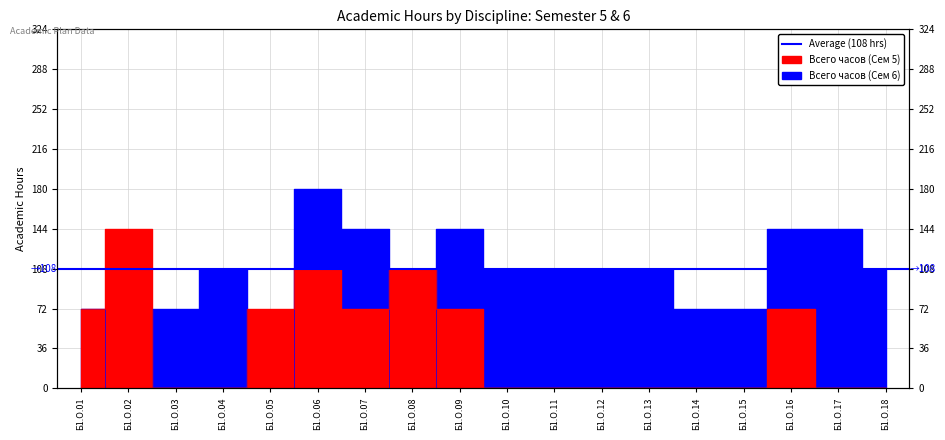

After their last crossing, which series has the higher values: Всего часов (Сем 5) or Всего часов (Сем 6)?

Всего часов (Сем 6)